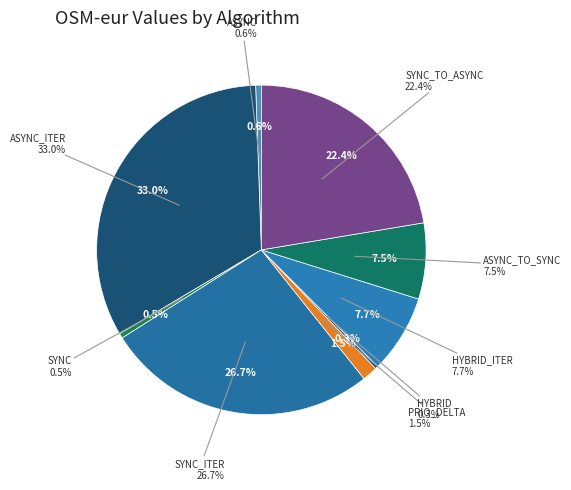

Rank the categories by value from highest to lowest.

ASYNC_ITER, SYNC_ITER, SYNC_TO_ASYNC, HYBRID_ITER, ASYNC_TO_SYNC, PRIO_DELTA, ASYNC, SYNC, HYBRID